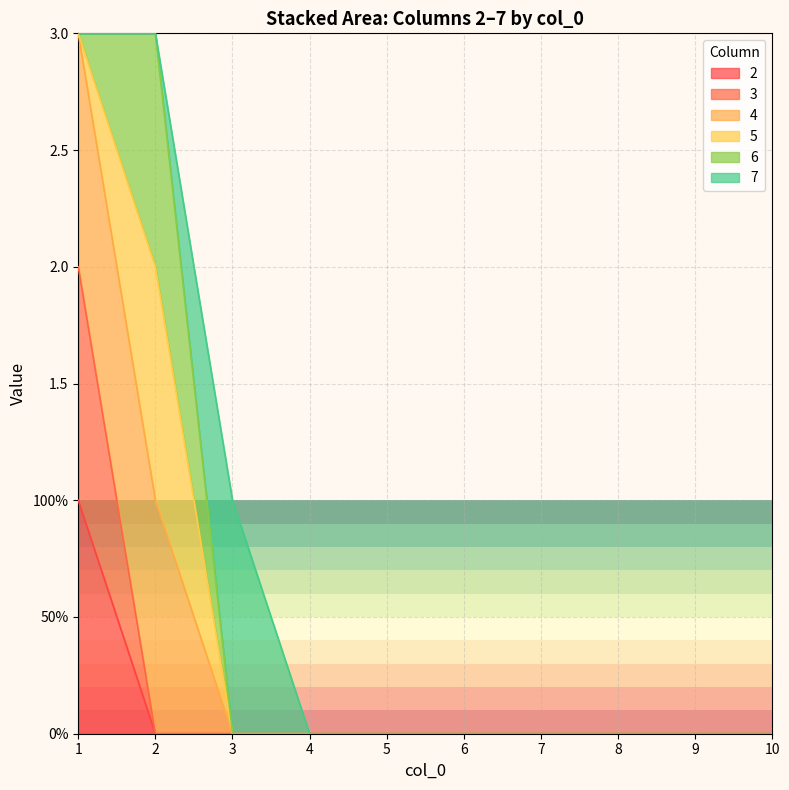

Is the value of 2 at 7 greater than the value of 4 at 8?

No